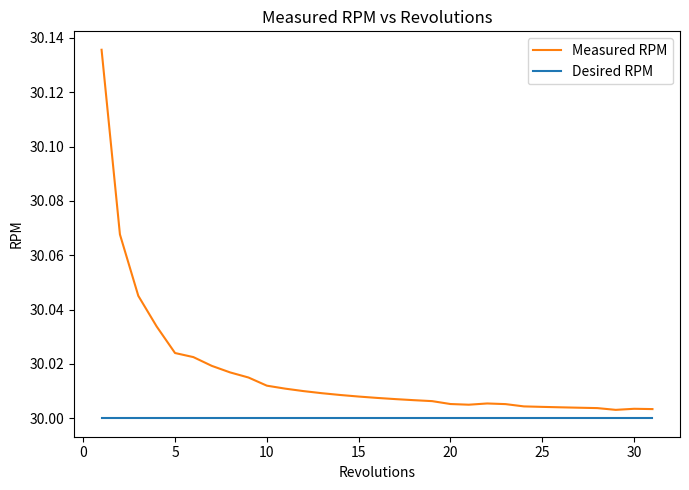

True or false: Desired RPM and Measured RPM cross at least once.

False